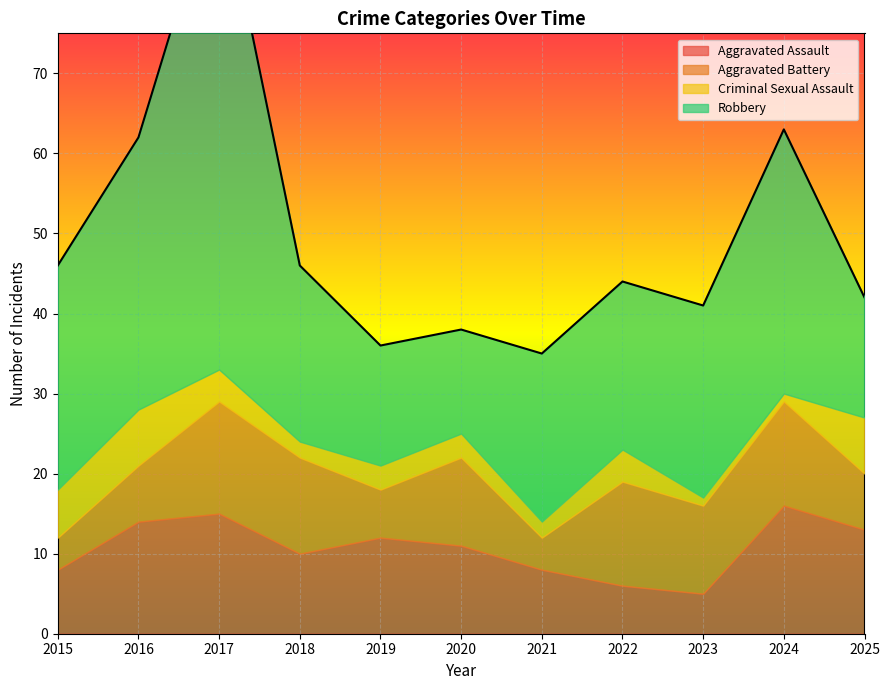

The Aggravated Assault series shows 16 at 2024. True or false?

True